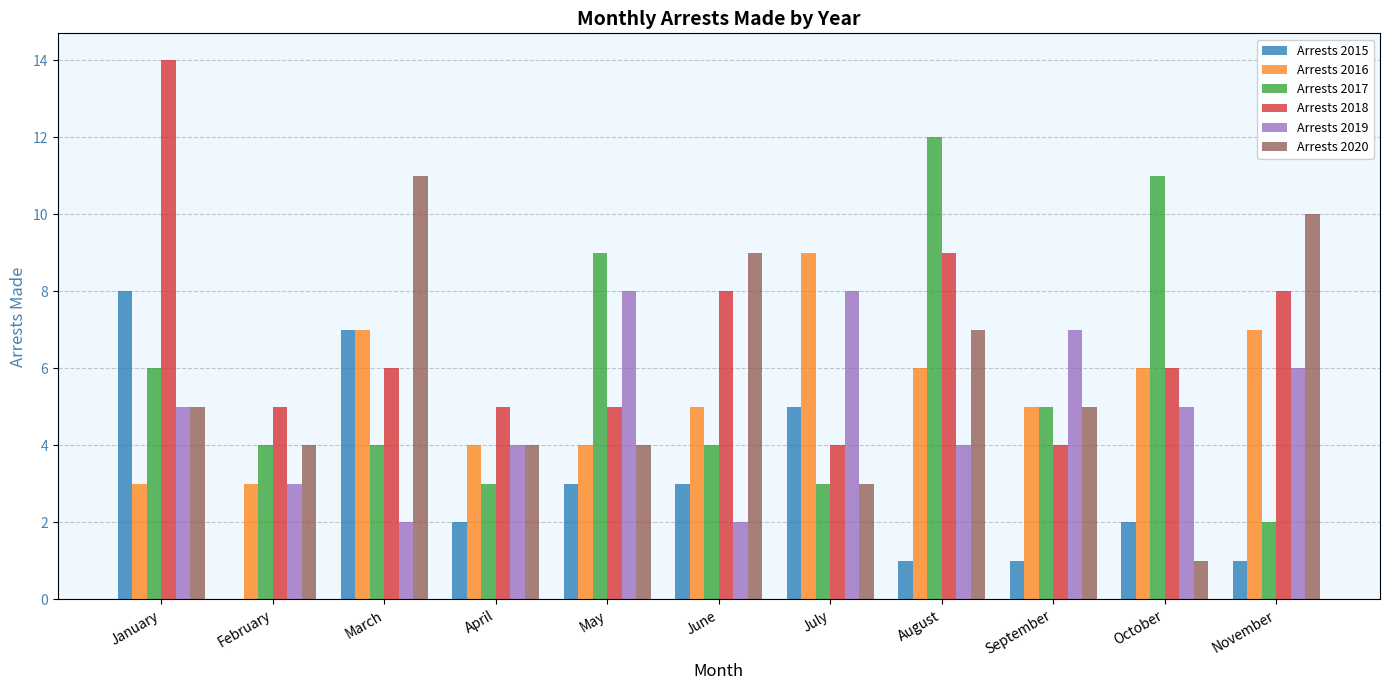

Reading left to right, list all the values displayed in this chart.

Arrests 2015: 8	0	7	2	3	3	5	1	1	2	1
Arrests 2016: 3	3	7	4	4	5	9	6	5	6	7
Arrests 2017: 6	4	4	3	9	4	3	12	5	11	2
Arrests 2018: 14	5	6	5	5	8	4	9	4	6	8
Arrests 2019: 5	3	2	4	8	2	8	4	7	5	6
Arrests 2020: 5	4	11	4	4	9	3	7	5	1	10